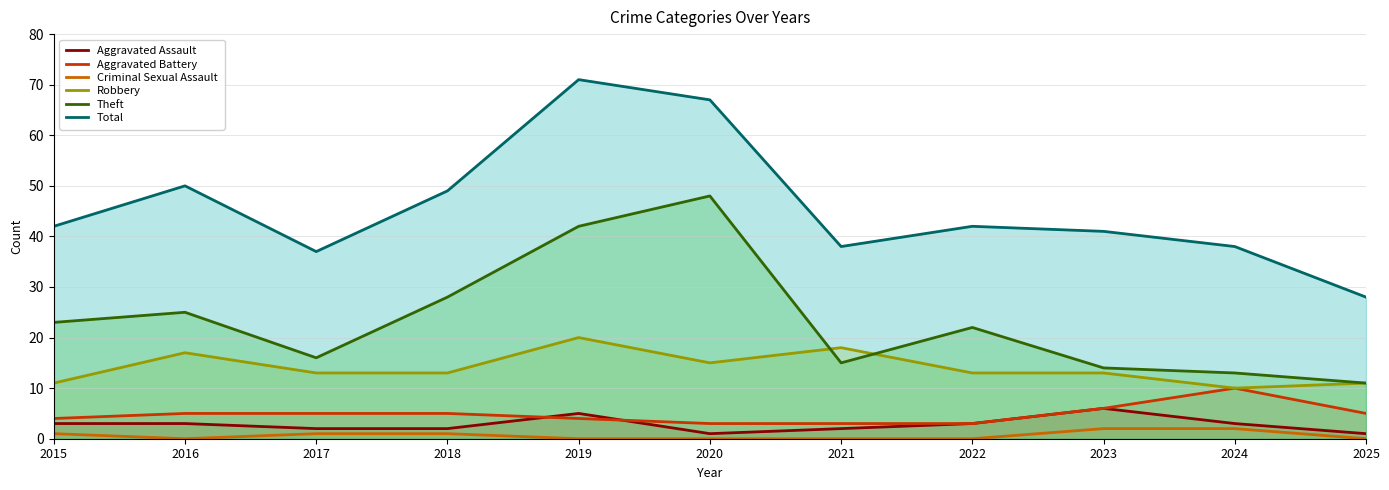

How many values in the Aggravated Battery series are below 5?

5